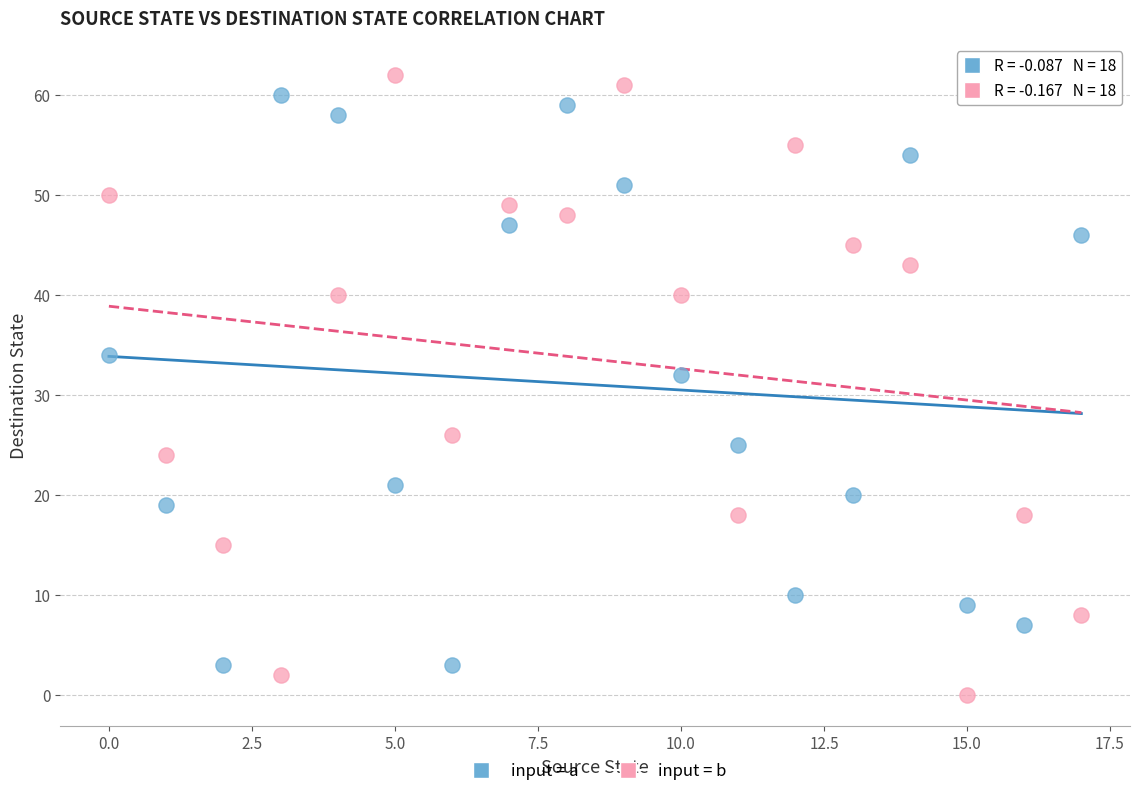

Which series reaches the minimum Y coordinate?

input = b